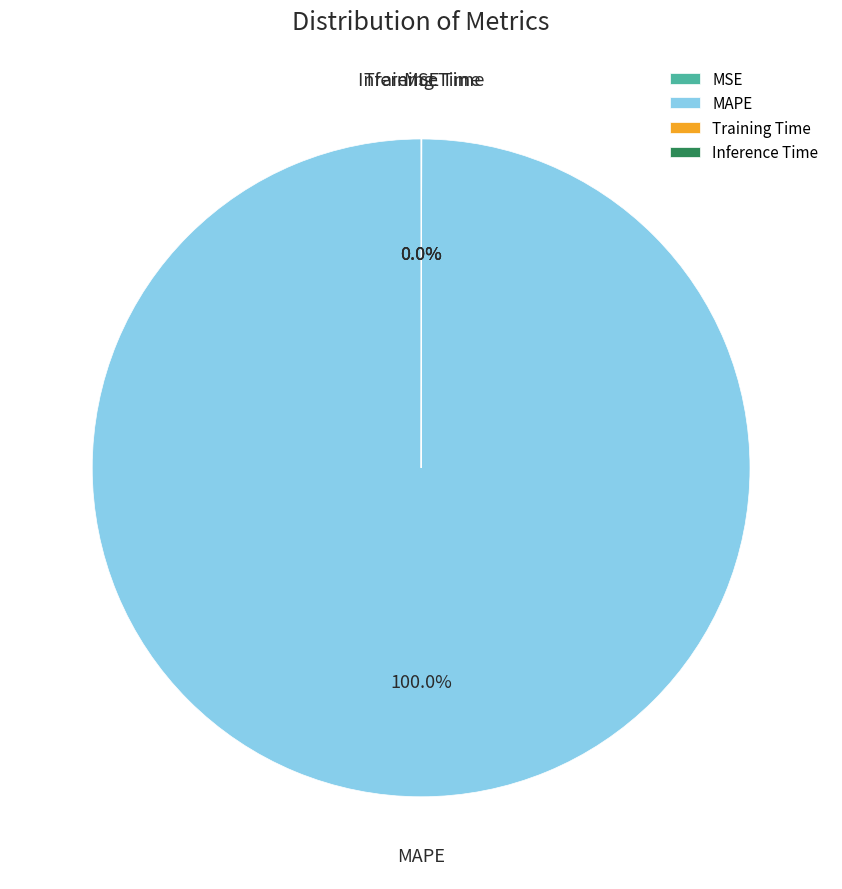

Which category accounts for the majority?

MAPE